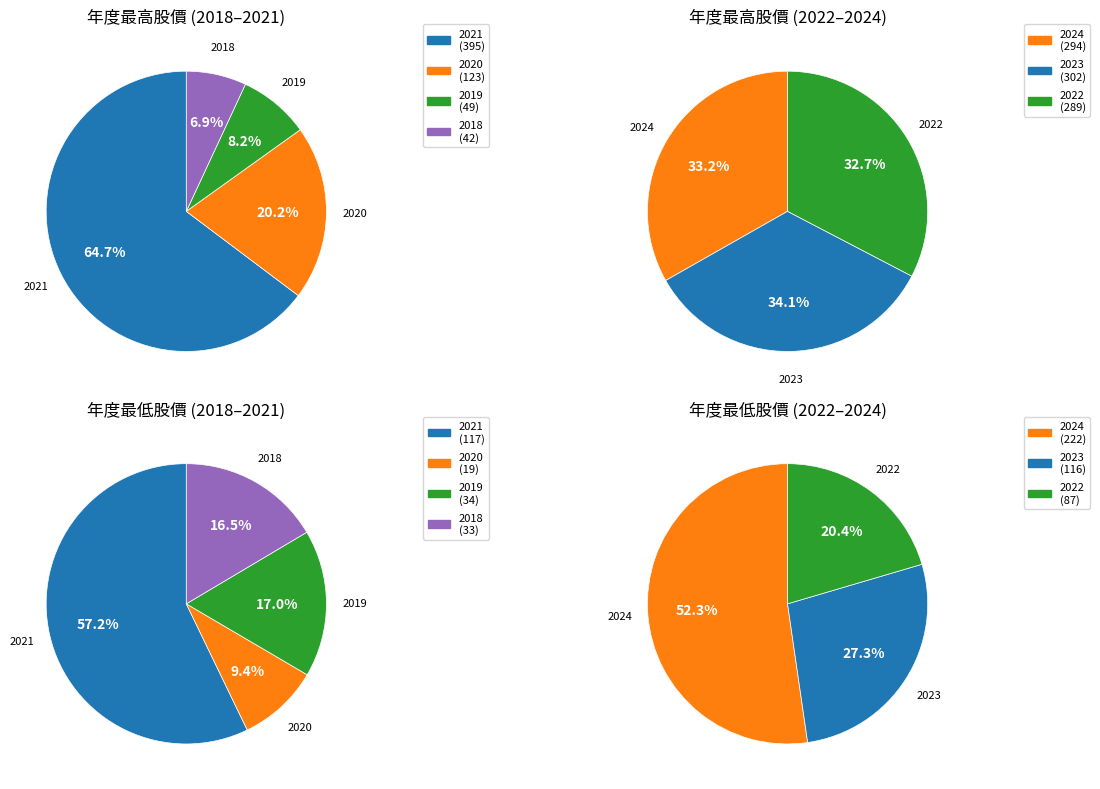

Rank the categories by value from highest to lowest.

2021, 2023, 2024, 2022, 2020, 2019, 2018